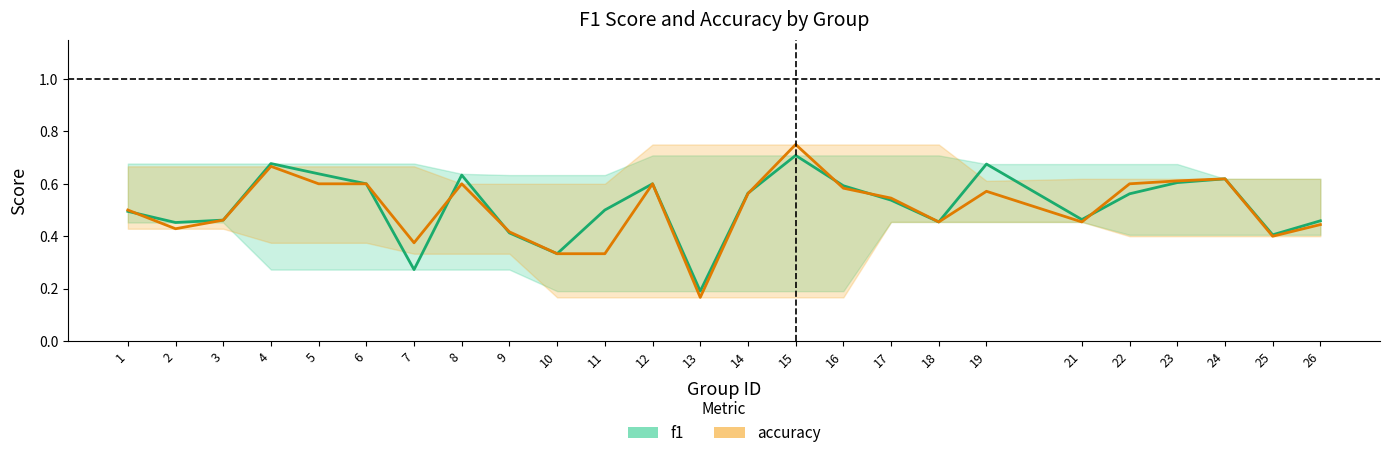

What is the maximum value for f1?

0.7